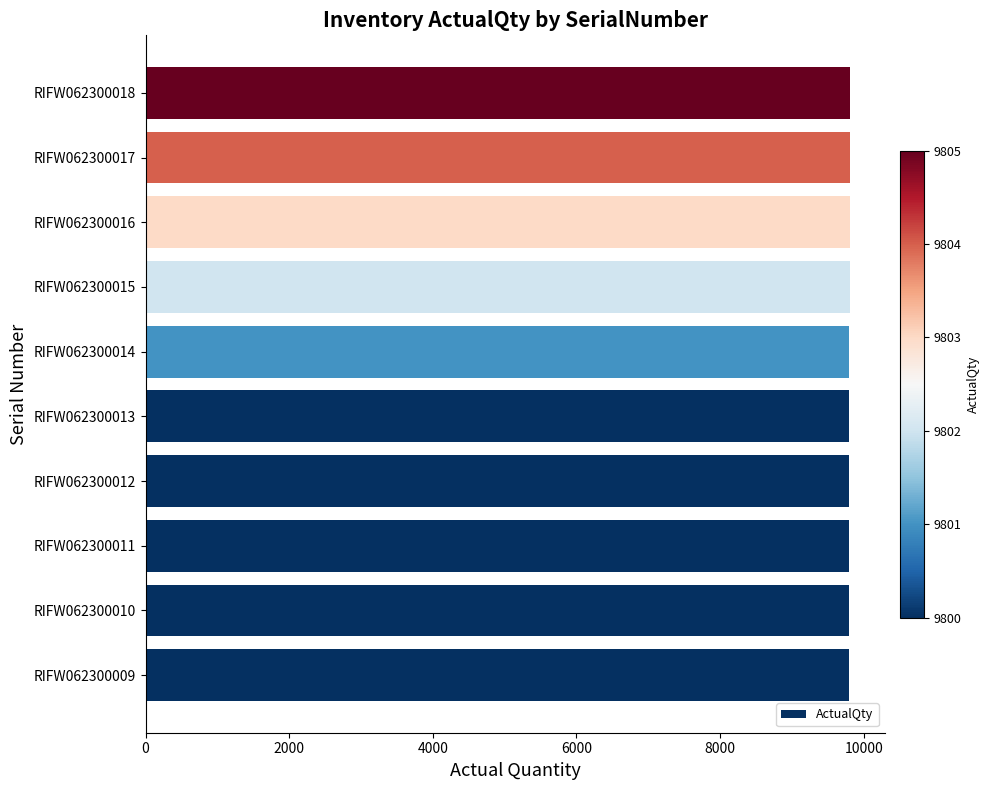

What is the smallest value displayed?

9800